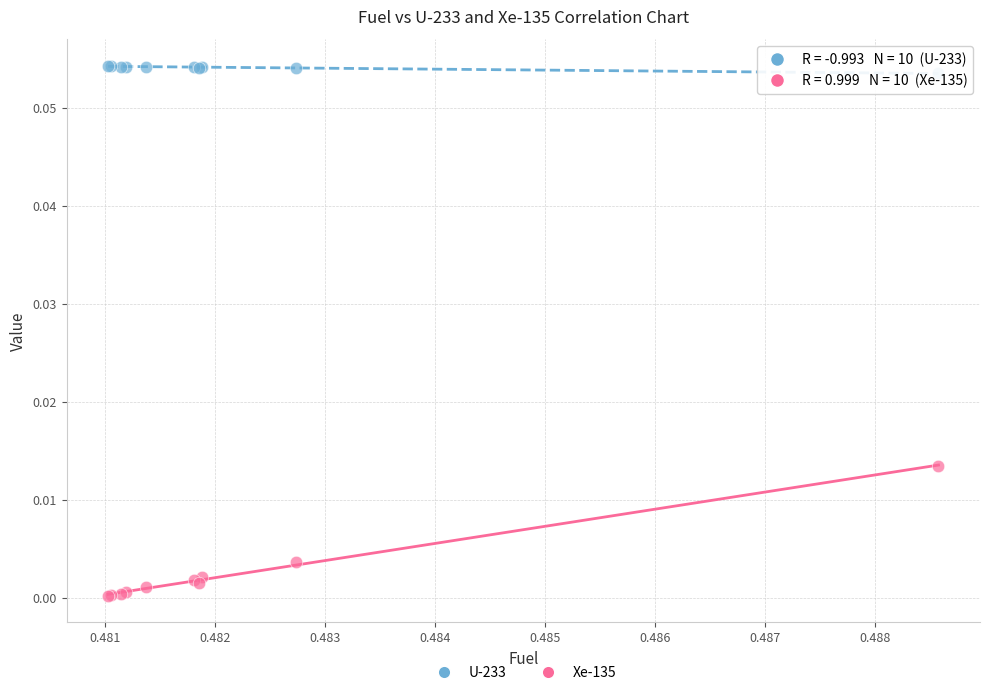

Which series contains the lowest Y value?

Xe-135